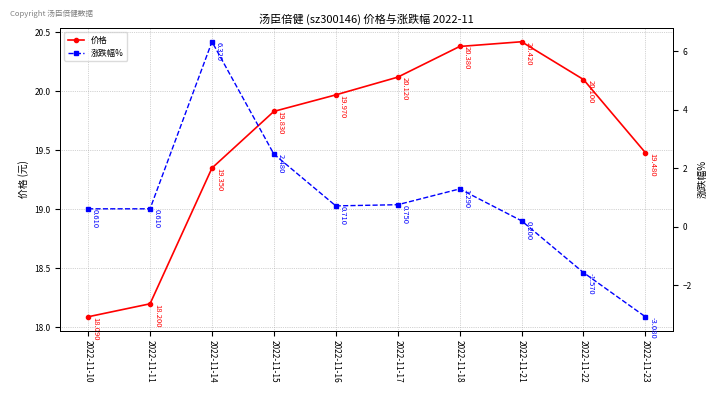

What are all the series names shown in the legend?

价格, 涨跌幅%